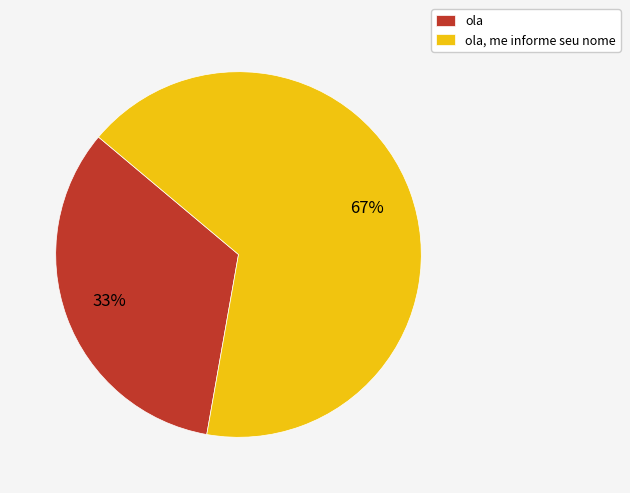

To the nearest percent, what portion does ola represent?

33%